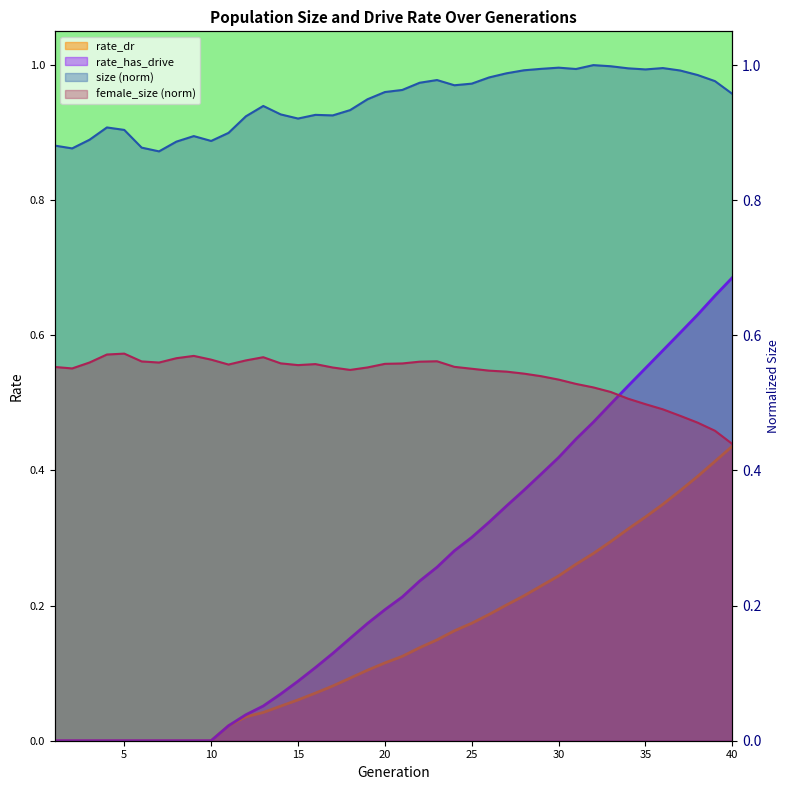

Which series has the largest total across all categories?

size